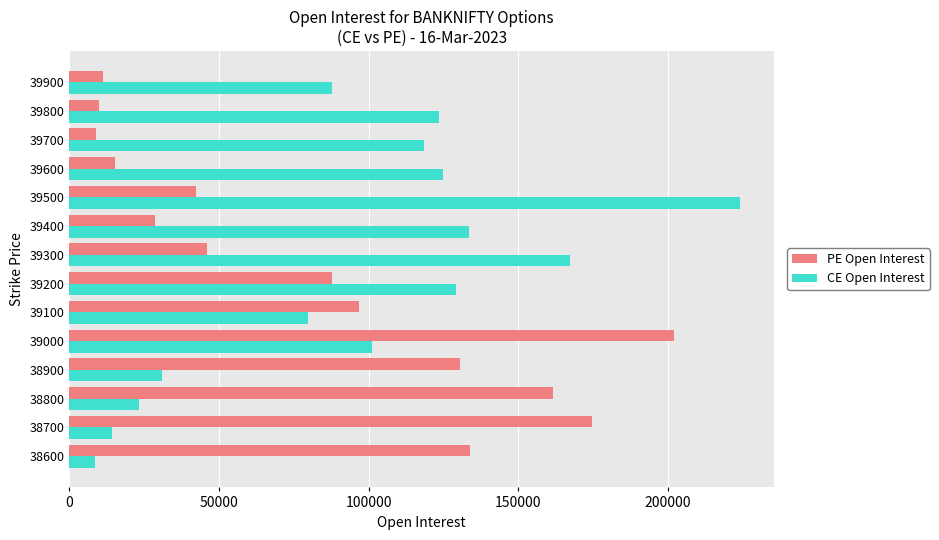

List the series in order of their peak value, highest first.

CE Open Interest, PE Open Interest